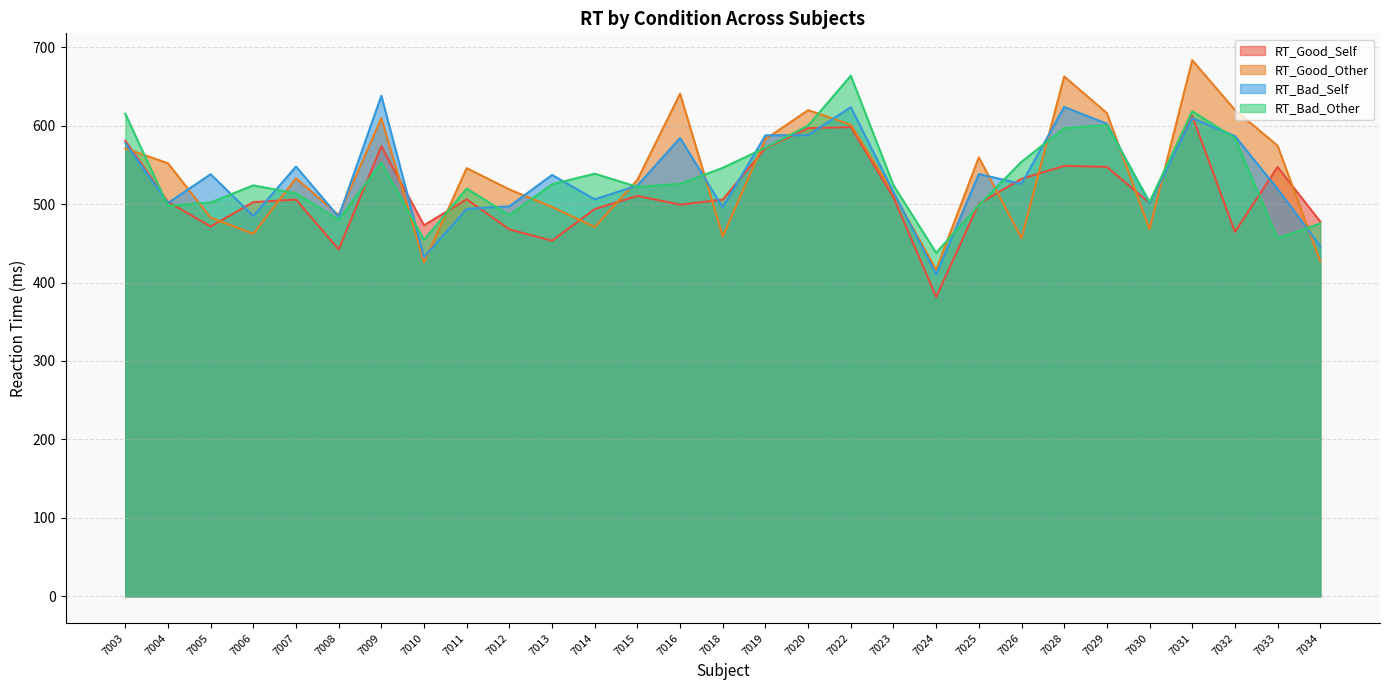

At how many categories does at least one series exceed 399?

29